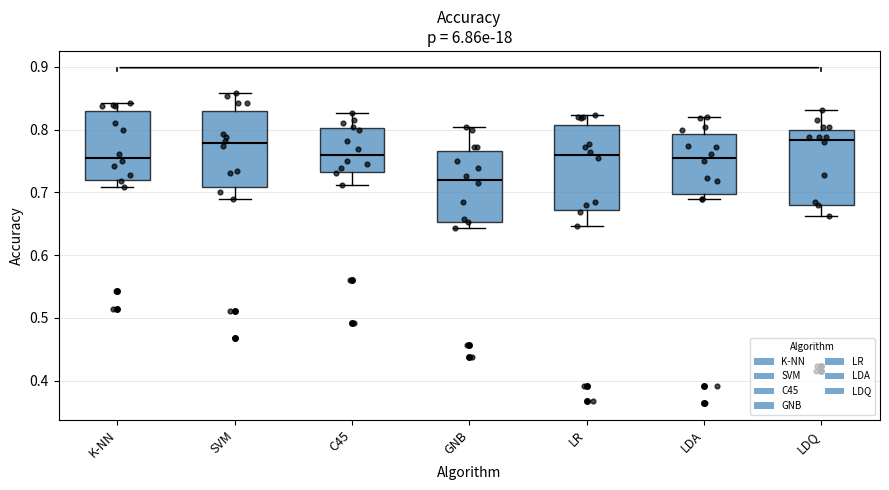

Where is the upper edge of the box for LDA on the y-axis? The values are not printed on the chart, so give them approximately, as read against the axis.

0.79